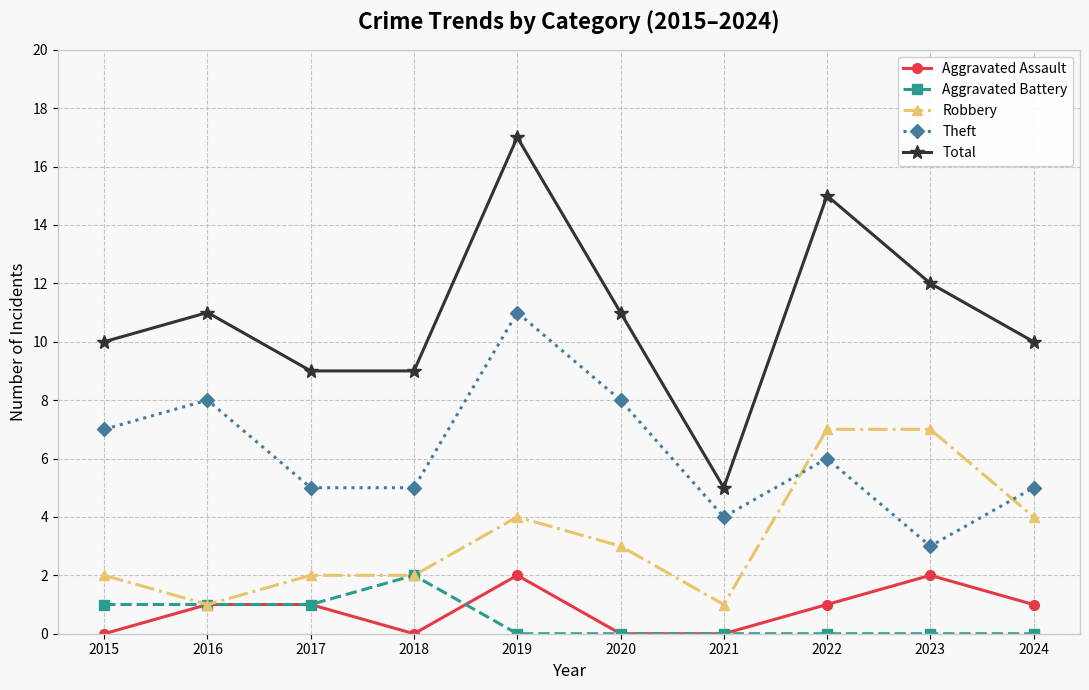

True or false: Aggravated Assault has more than 1 points higher than both neighbors.

True